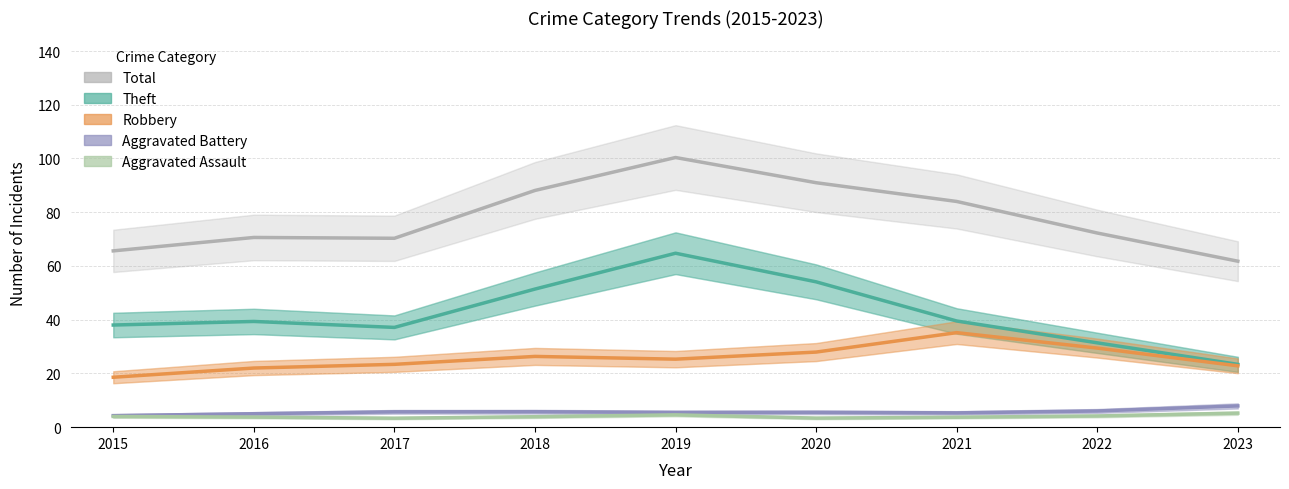

Rank the series by their maximum value, from highest to lowest.

Total, Theft, Robbery, Aggravated Battery, Aggravated Assault